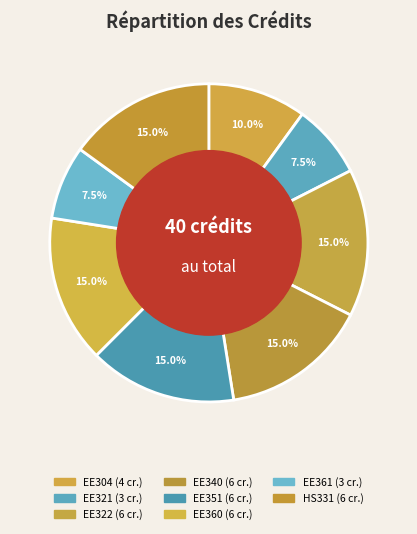

How many slices are in this pie chart?

8